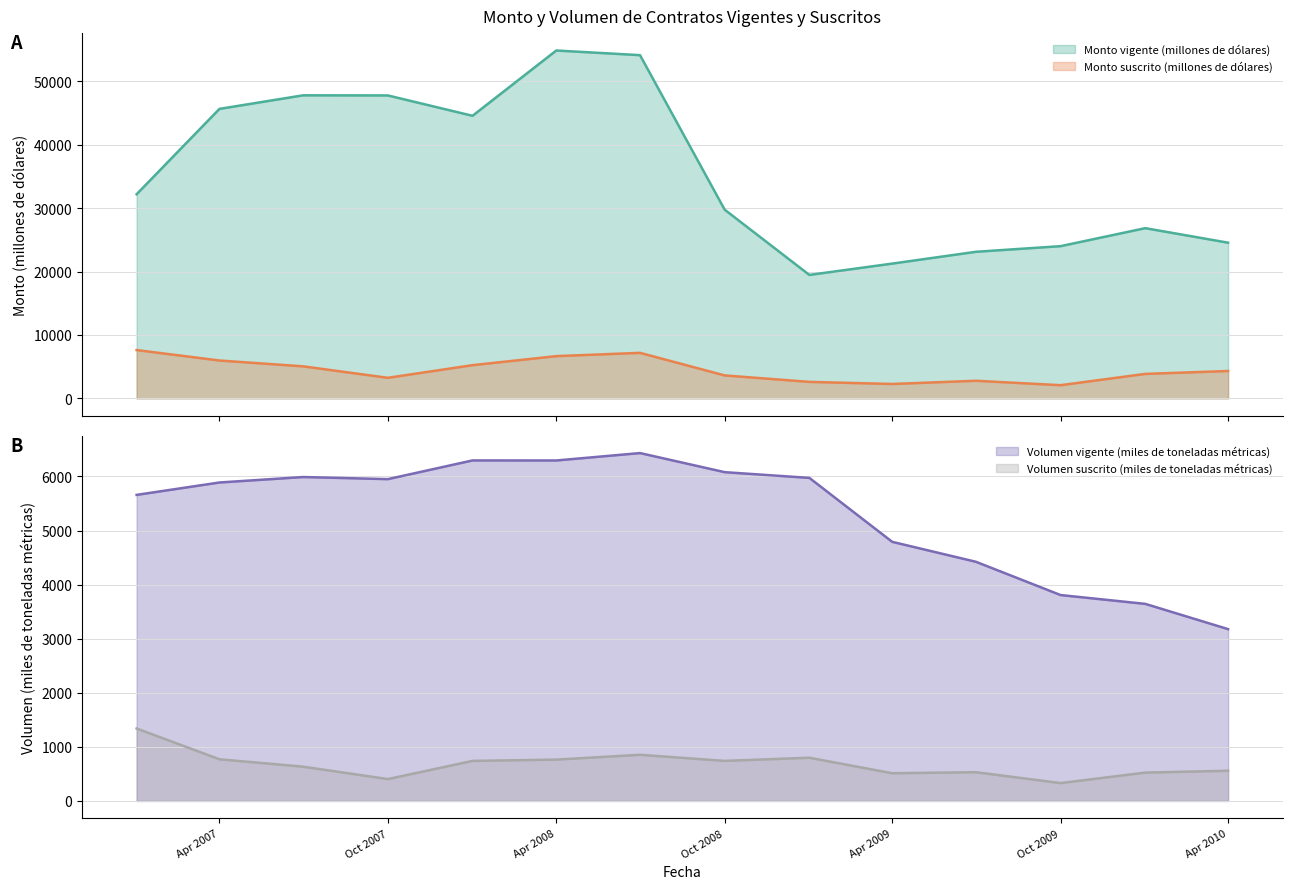

Read the Monto vigente (millones de dólares) value at 01-01-2007.

32196